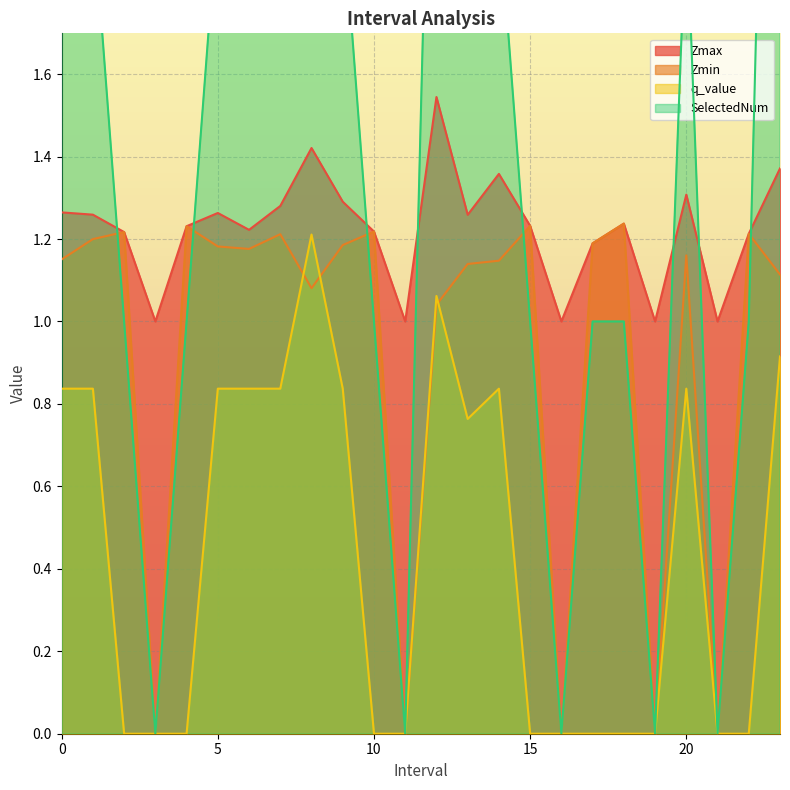

Where do Zmin and SelectedNum first cross each other?

1 and 2